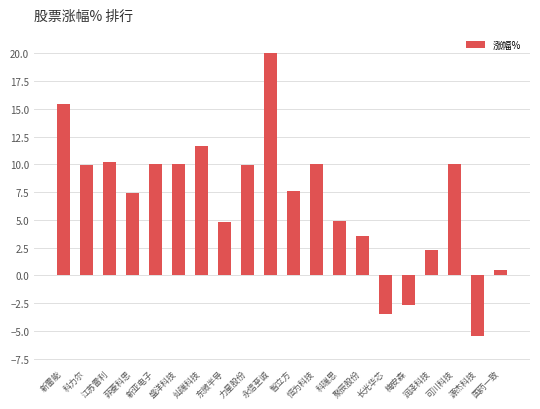

What is the value of the 18th bar from the left?

10.0